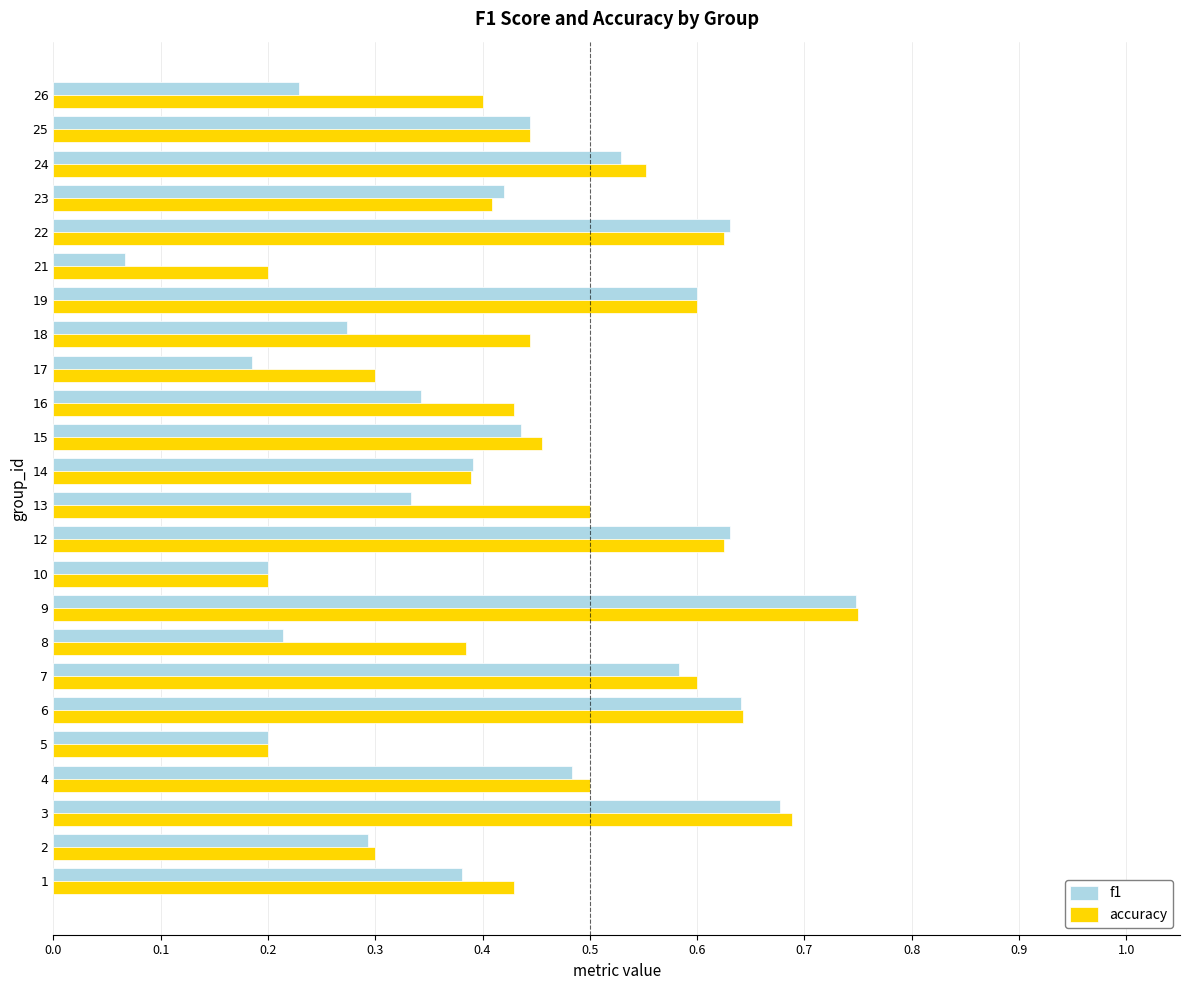

At which category does the chart reach its minimum across all series?

21